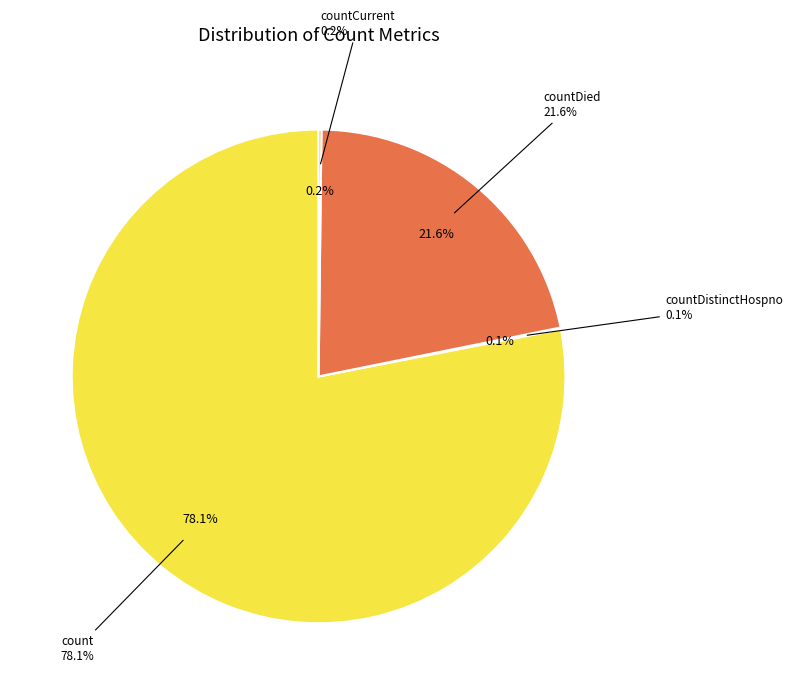

Which has a higher value, countDistinctHospno or countCurrent?

countCurrent